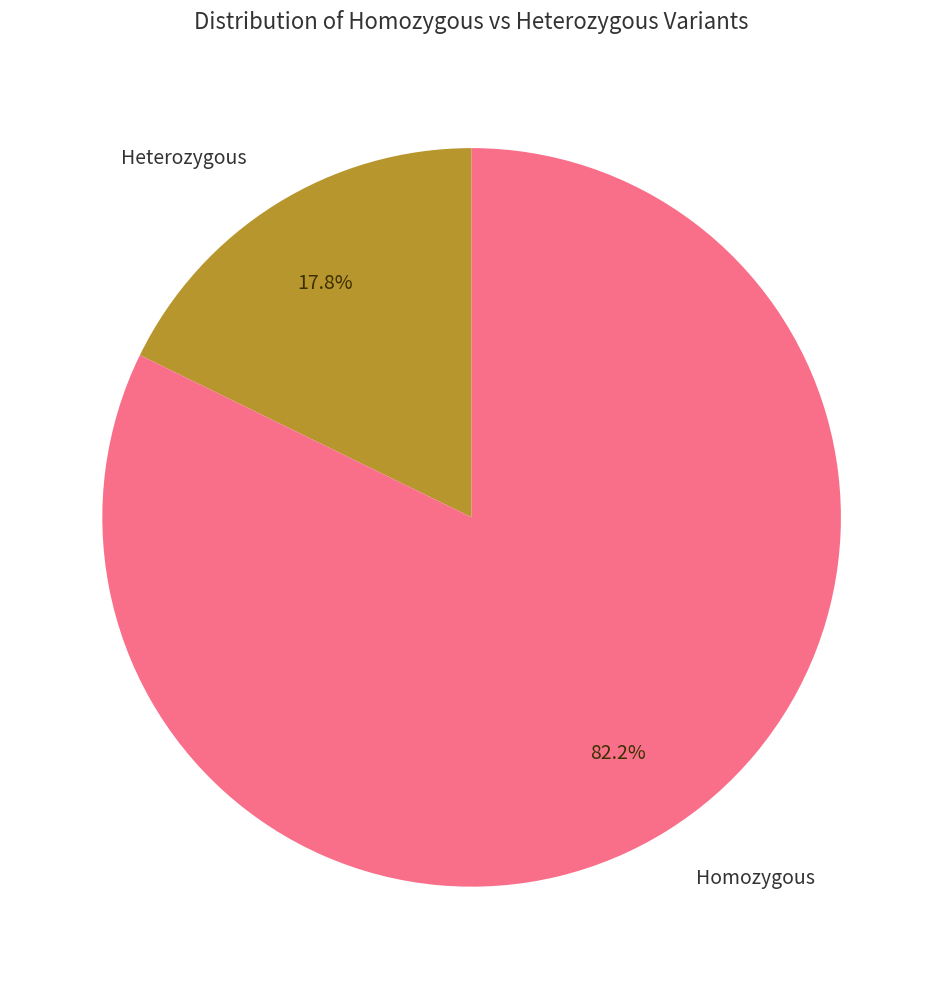

What is the largest slice in the pie chart?

Homozygous